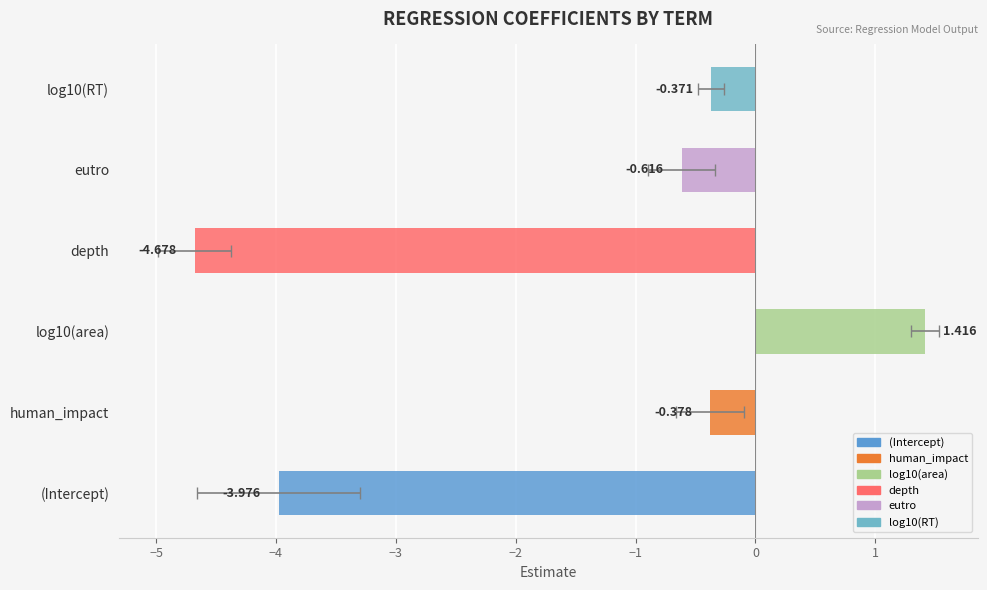

The value at human_impact is -0.4. True or false?

True